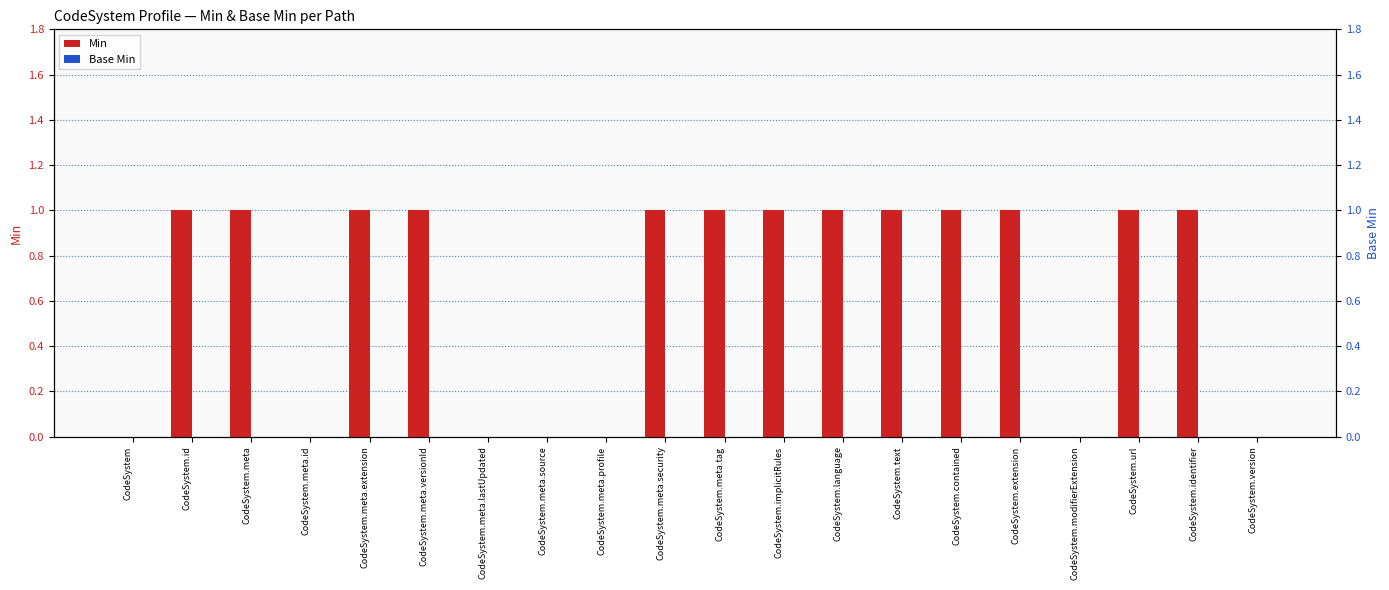

Reading right to left, extract all data points from this chart.

Min: 0	1	1	0	1	1	1	1	1	1	1	0	0	0	1	1	0	1	1	0
Base Min: 0	0	0	0	0	0	0	0	0	0	0	0	0	0	0	0	0	0	0	0